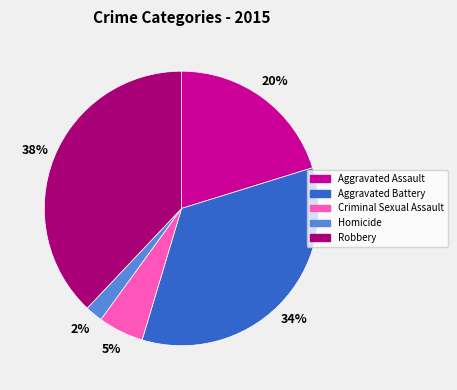

To the nearest percent, what is the difference between the Criminal Sexual Assault and Aggravated Battery slice percentages?

29%